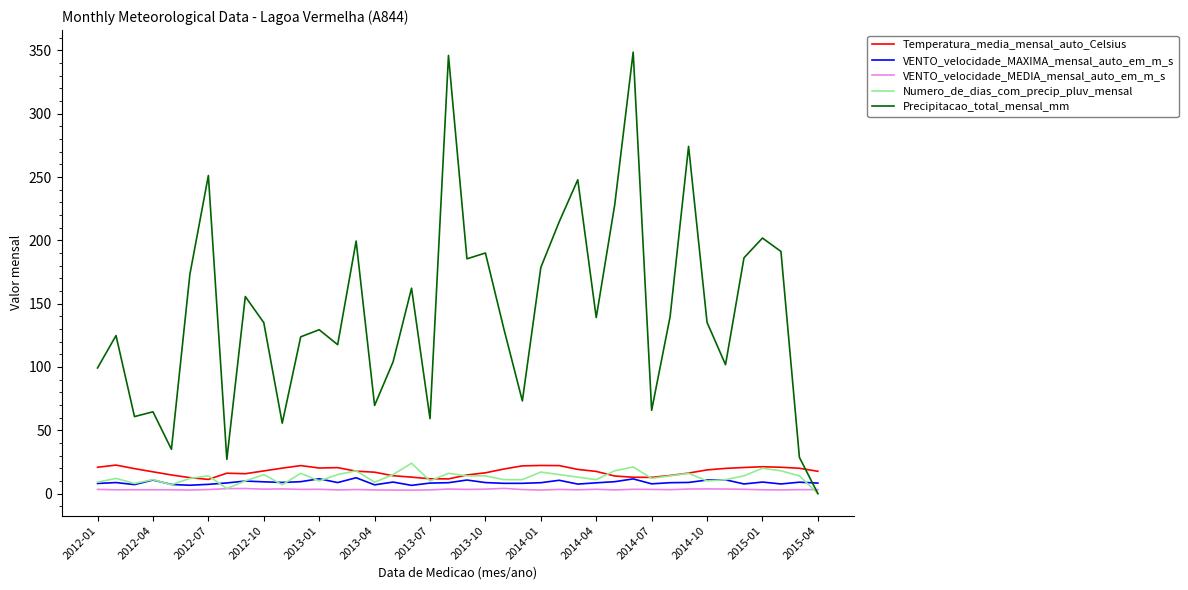

What is the minimum value for VENTO_velocidade_MEDIA_mensal_auto_em_m_s?

2.7